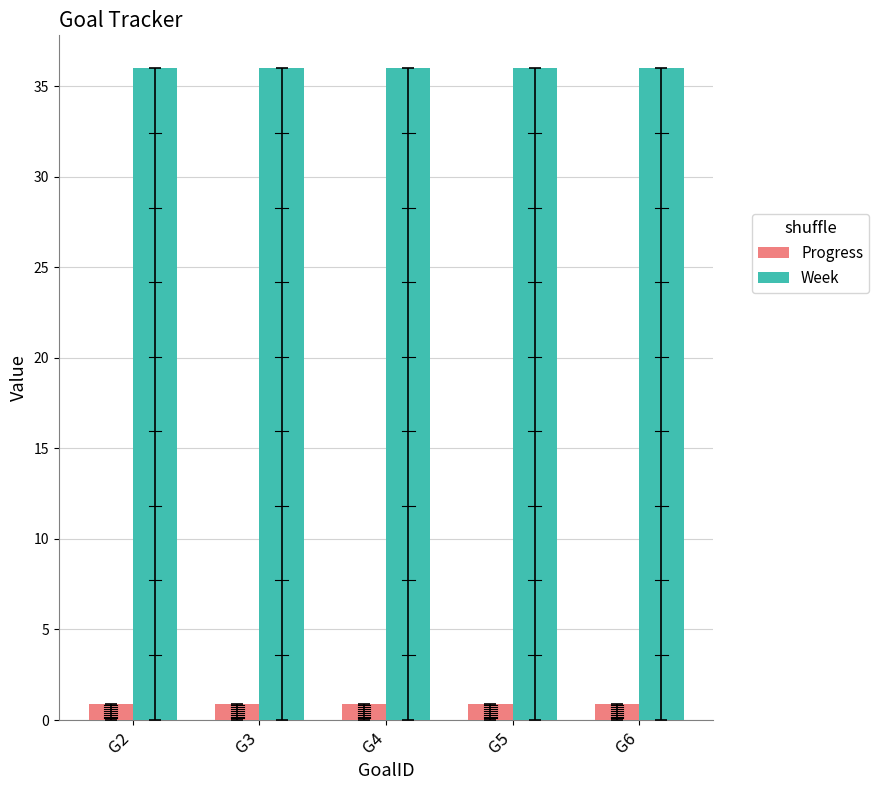

Reading left to right, extract all data points from this chart.

Progress: 0.9	0.9	0.9	0.9	0.9
Week: 36.0	36.0	36.0	36.0	36.0